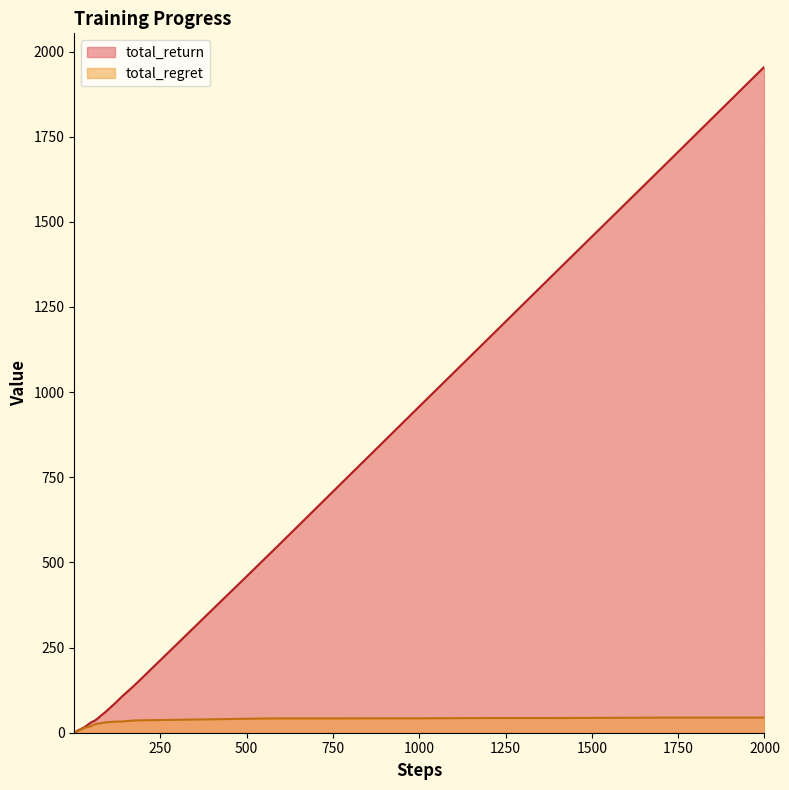

At which category is the sum across all series the highest?

2000